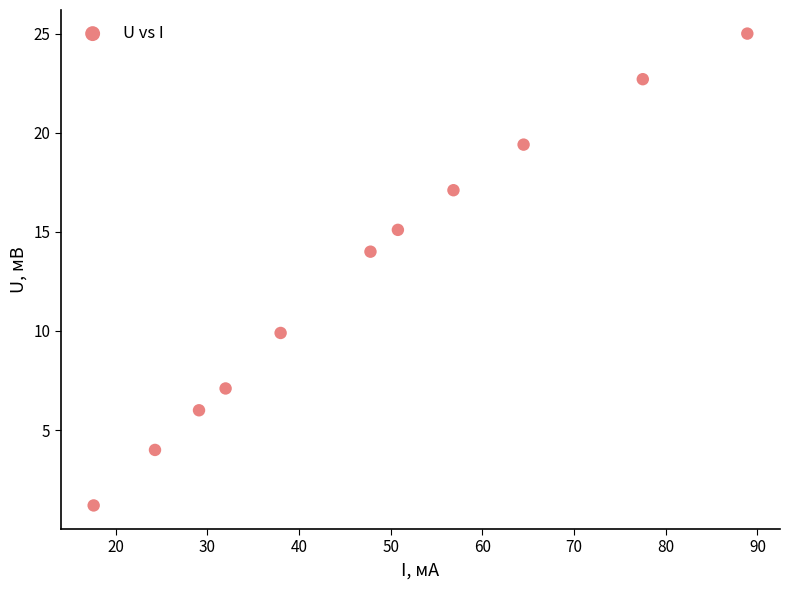

What Y value in the scatter plot is closest to 13?

14.0